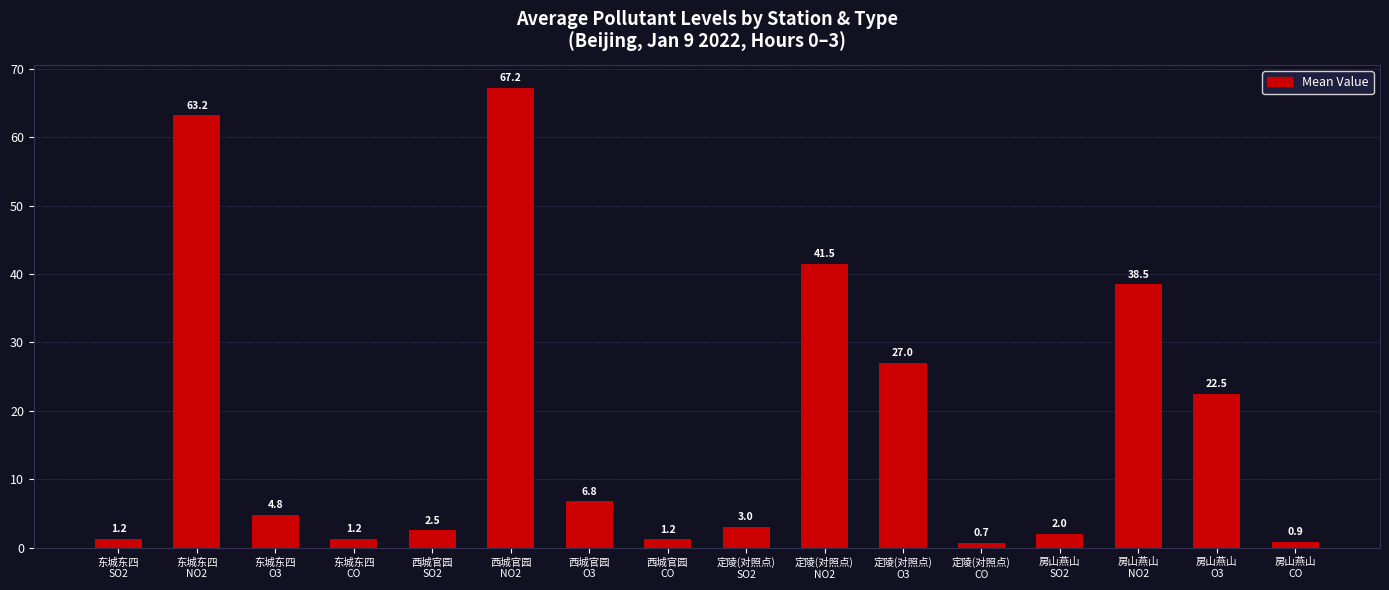

Where does the data first go above 4?

东城东四
NO2